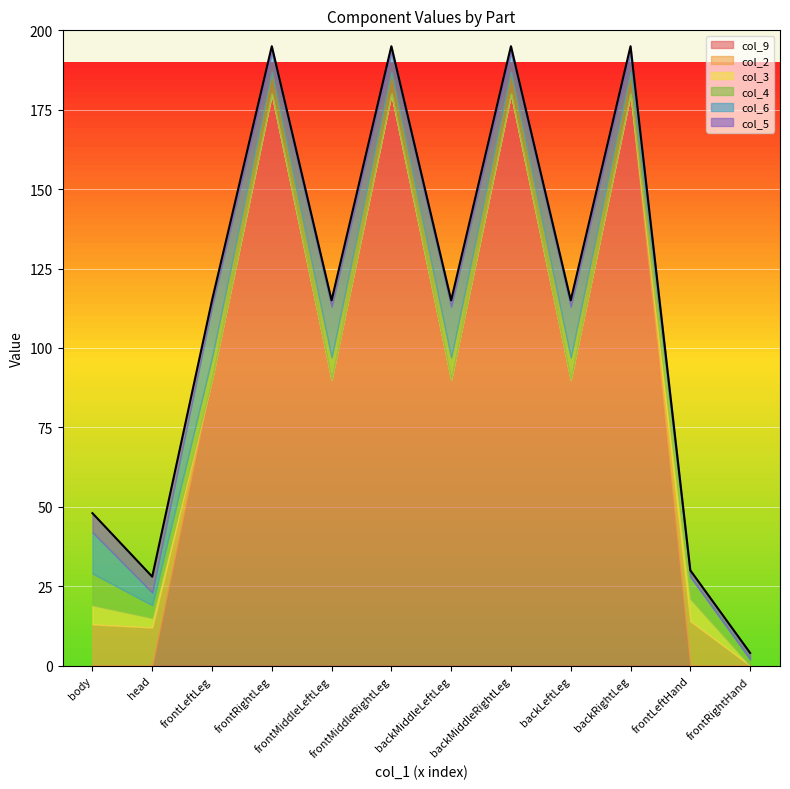

What is the difference between the maximum and second lowest values in the col_9 series?

180